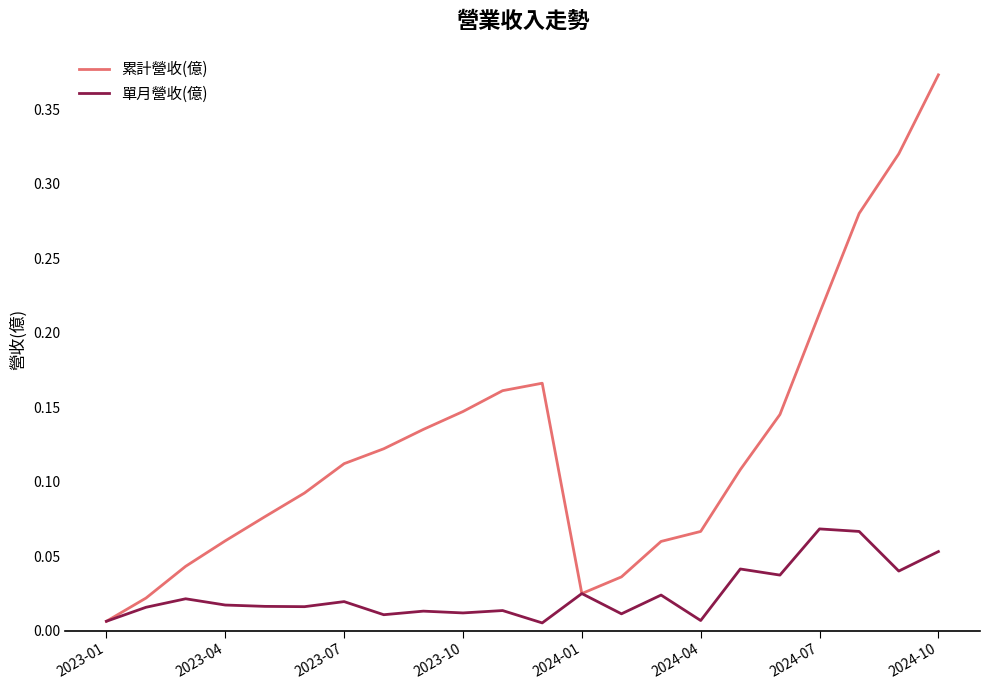

What are all the series names shown in the legend?

累計營收(億), 單月營收(億)